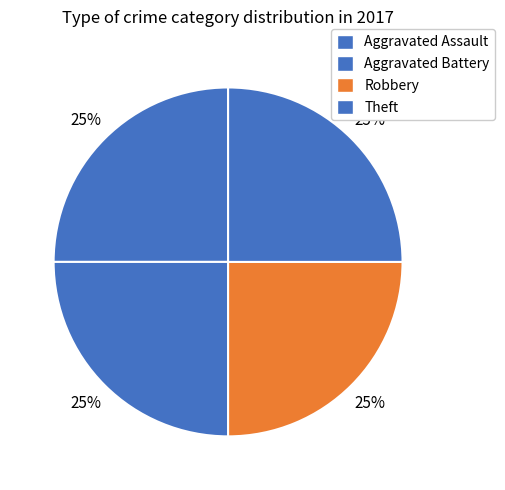

How many segments does this pie chart have?

4